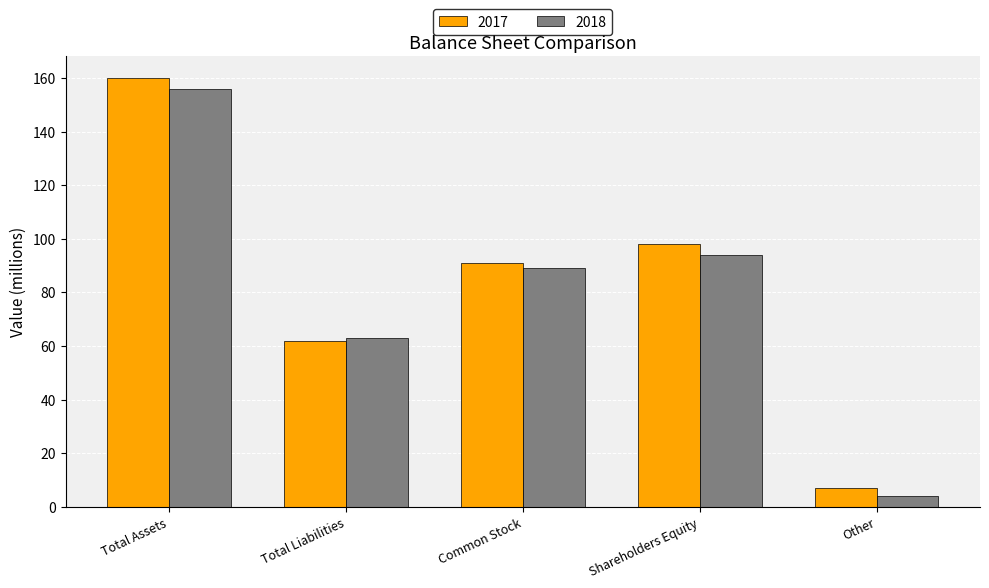

How many distinct data groups are displayed?

2